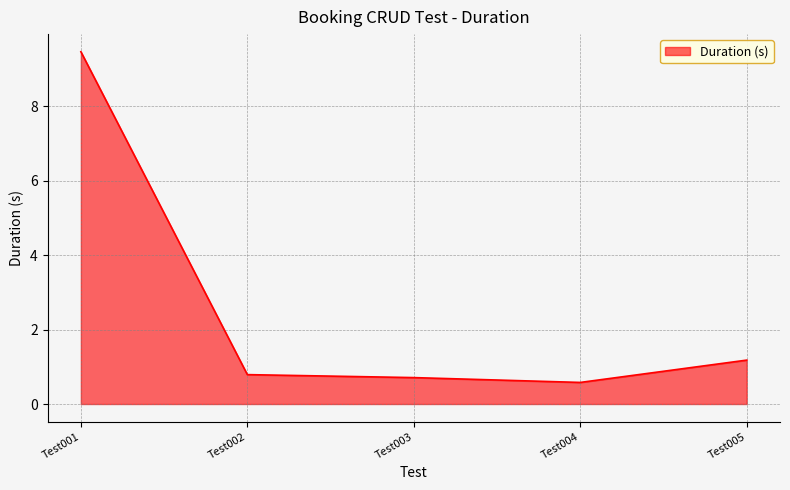

Does the chart have visible grid lines?

Yes